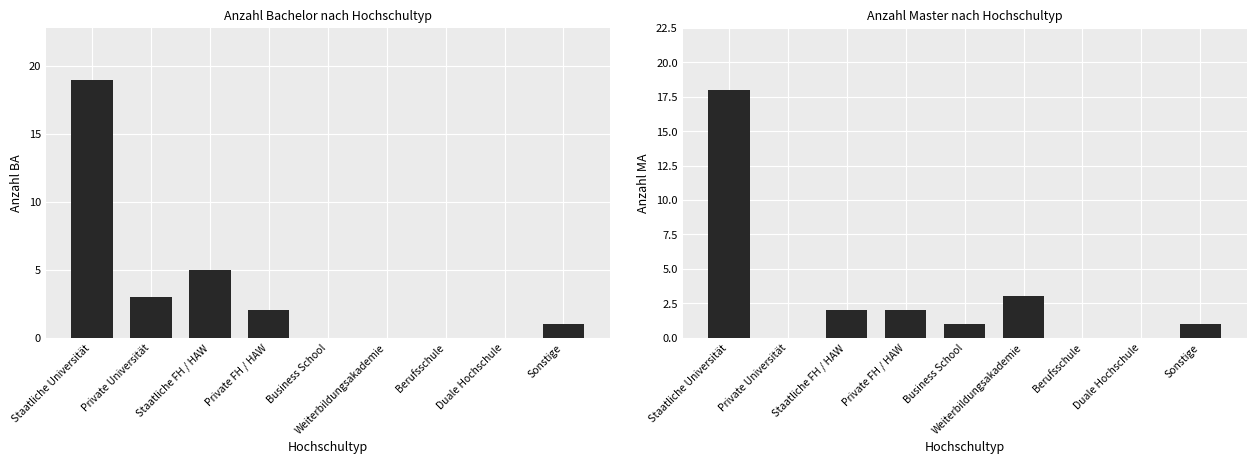

How many categories are shown in the chart?

9